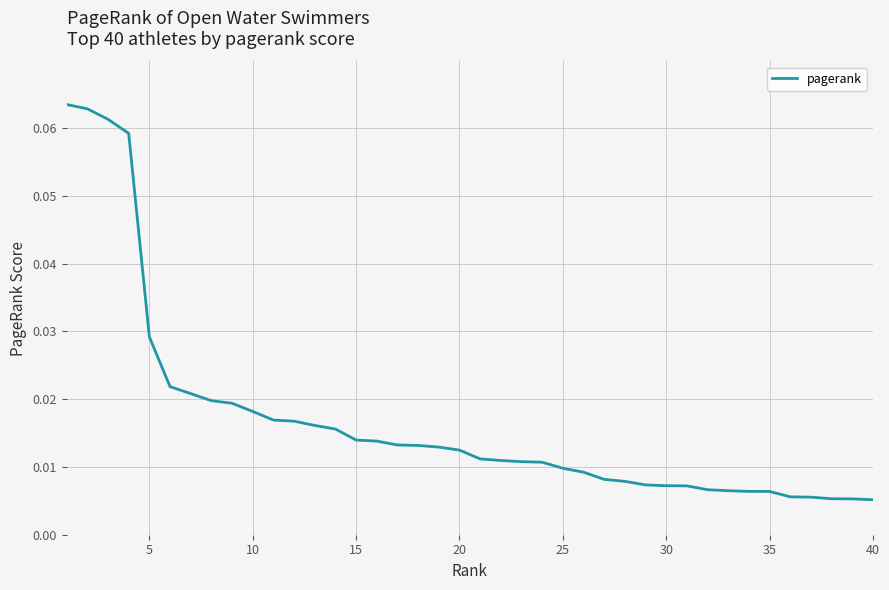

How many lines are shown in the chart?

1